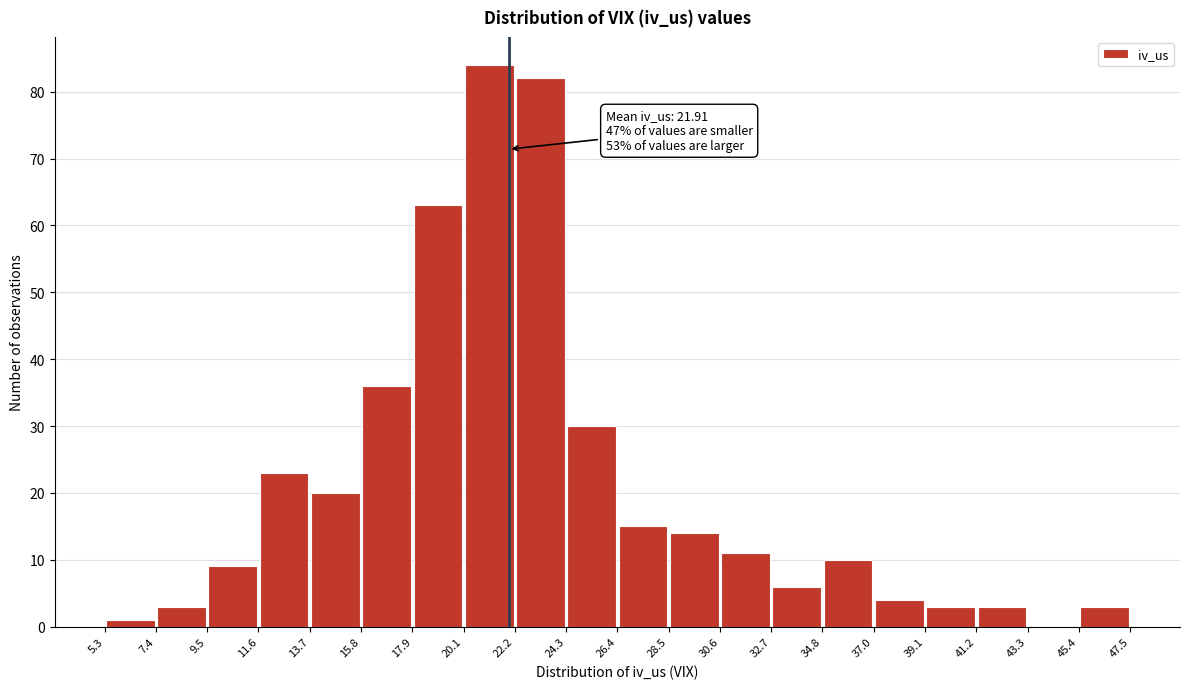

Which range on the x-axis has the tallest bar?

20.1 to 22.2